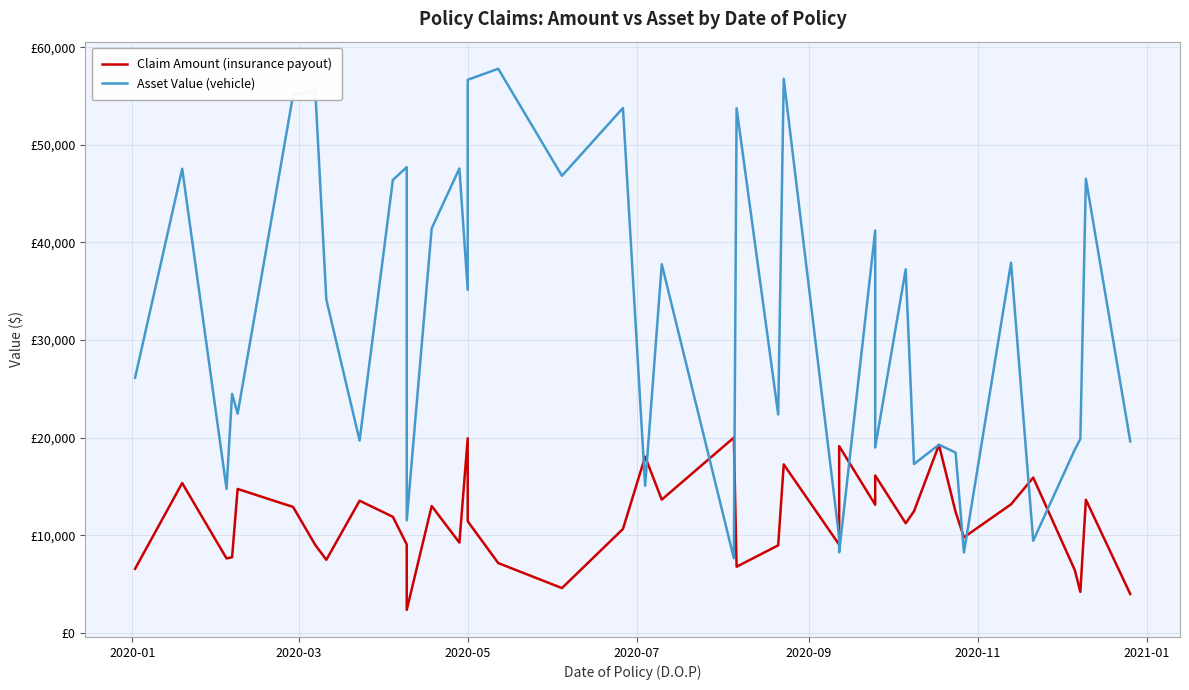

The Claim Amount (insurance payout) series shows 8691 at 2020-01. True or false?

False